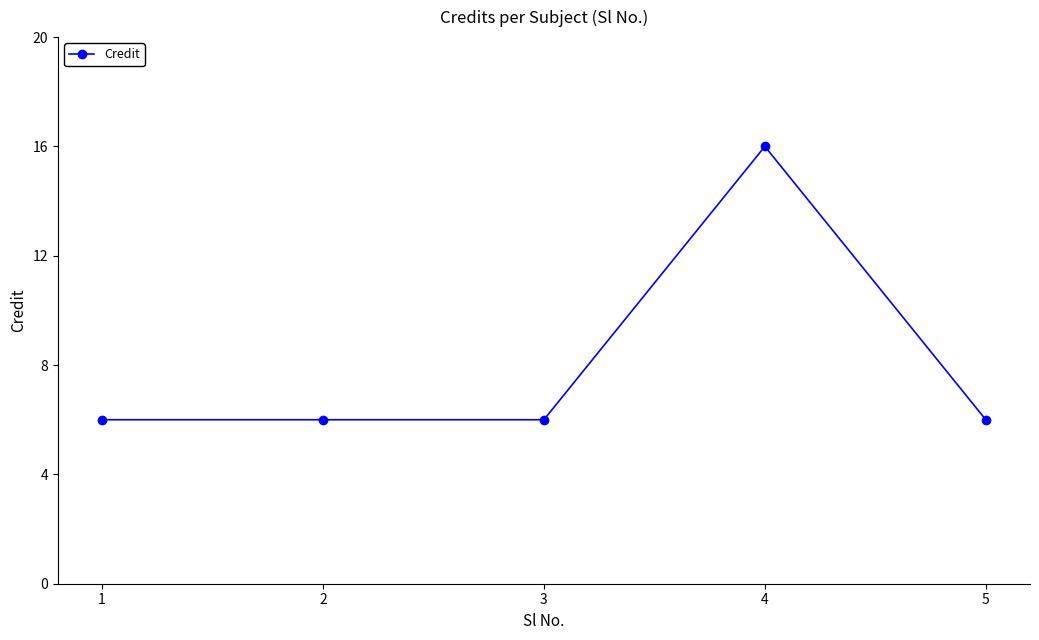

Does the chart have visible grid lines?

No